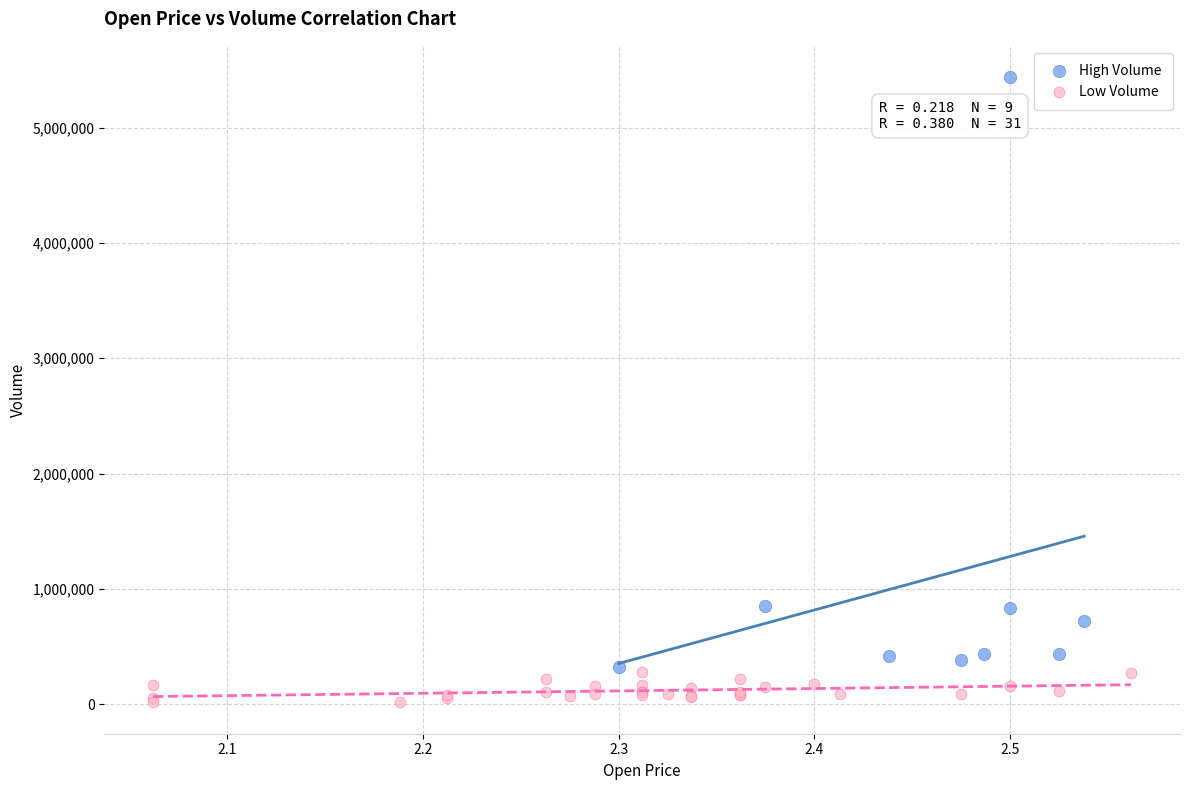

Which series contains the lowest Y value?

Low Volume